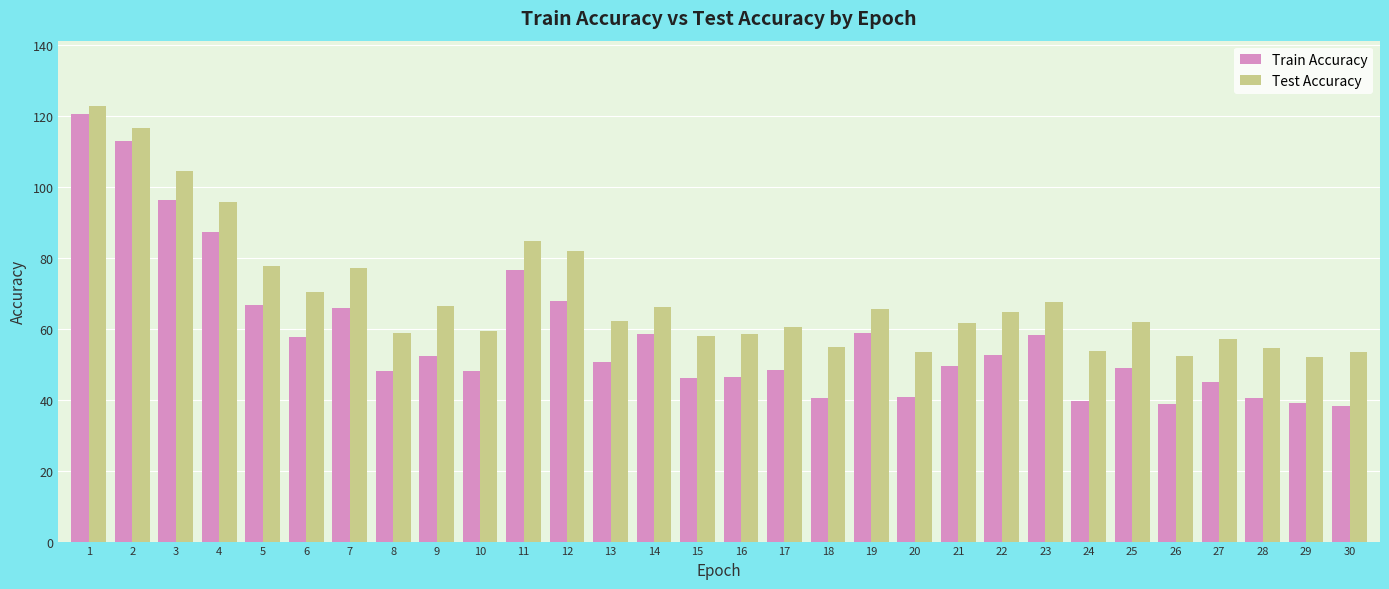

At which category is the sum across all series the highest?

1